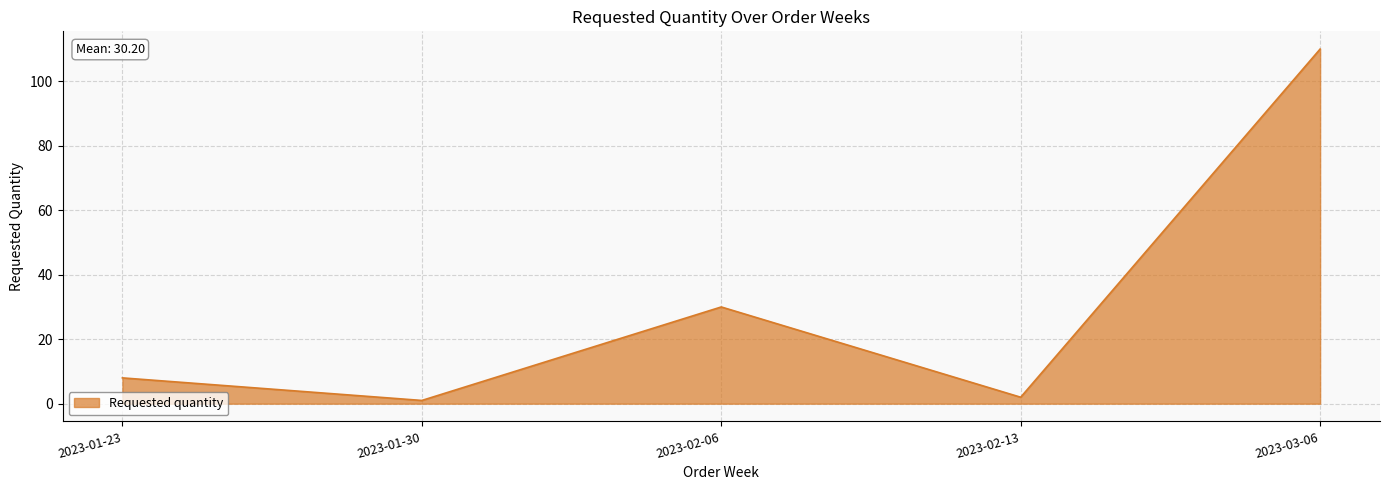

Reading left to right, extract all data points from this chart.

8	1	30	2	110